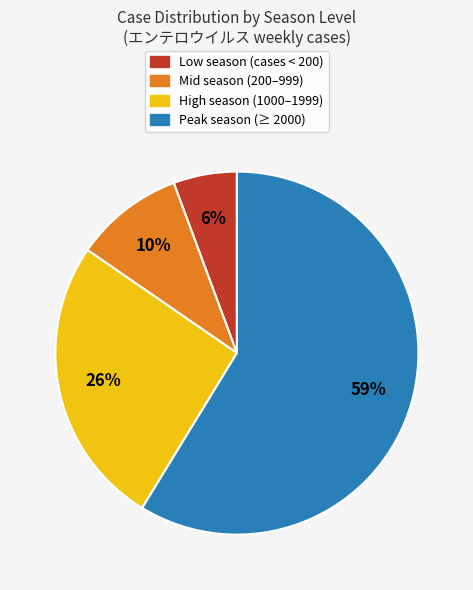

Is there a majority slice in this chart?

Yes